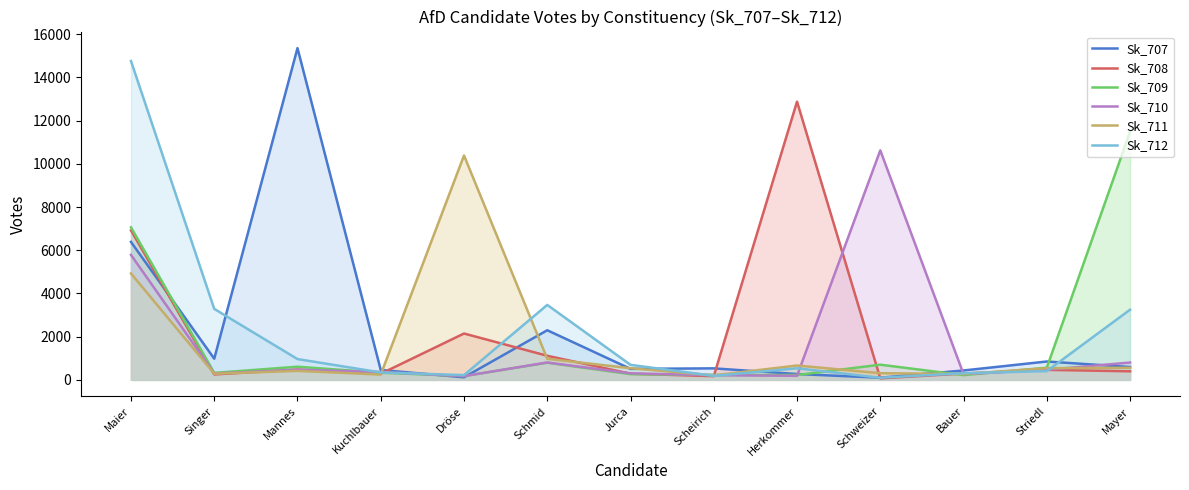

What is the difference between the maximum and minimum values in the Sk_707 series?

15257